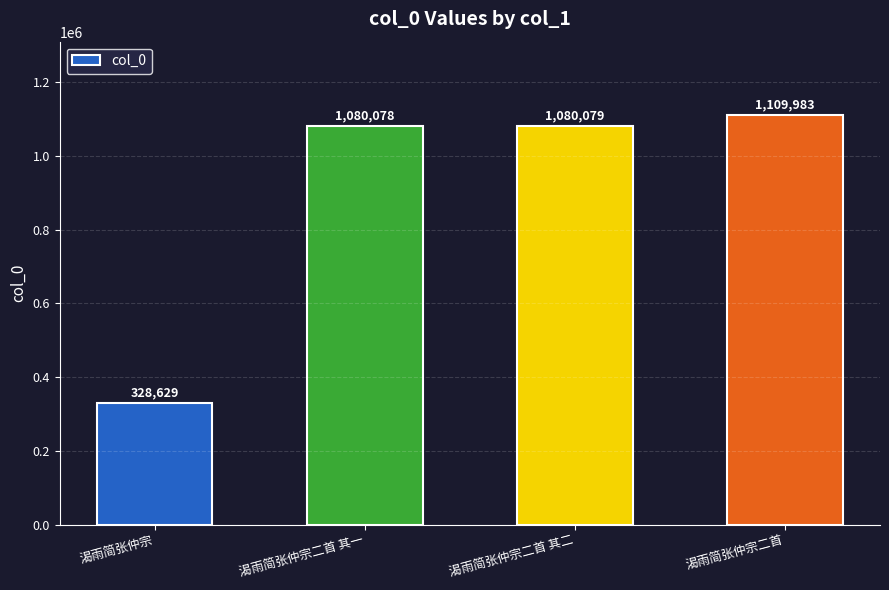

List the labels in order of value, smallest first.

渴雨简张仲宗, 渴雨简张仲宗二首 其一, 渴雨简张仲宗二首 其二, 渴雨简张仲宗二首